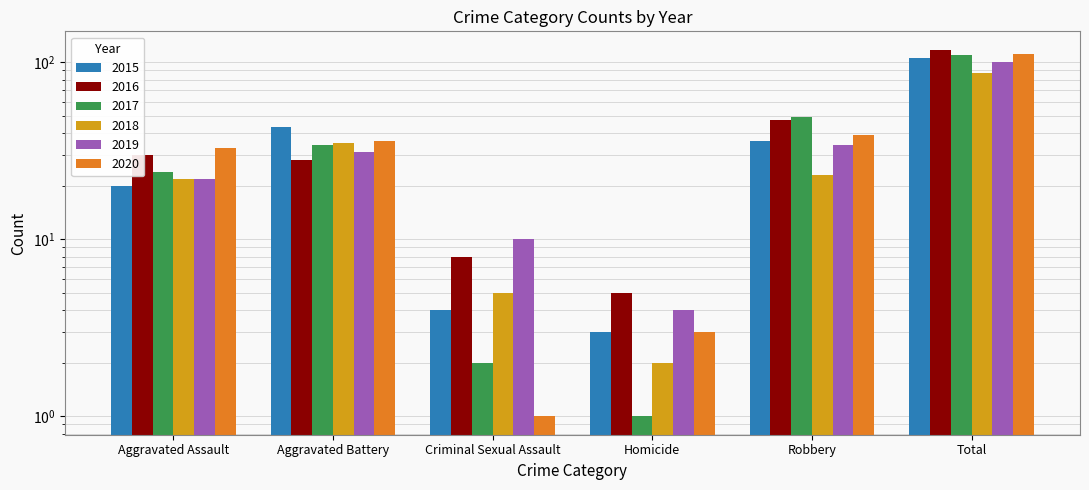

How many values in the 2018 series exceed 23?

2